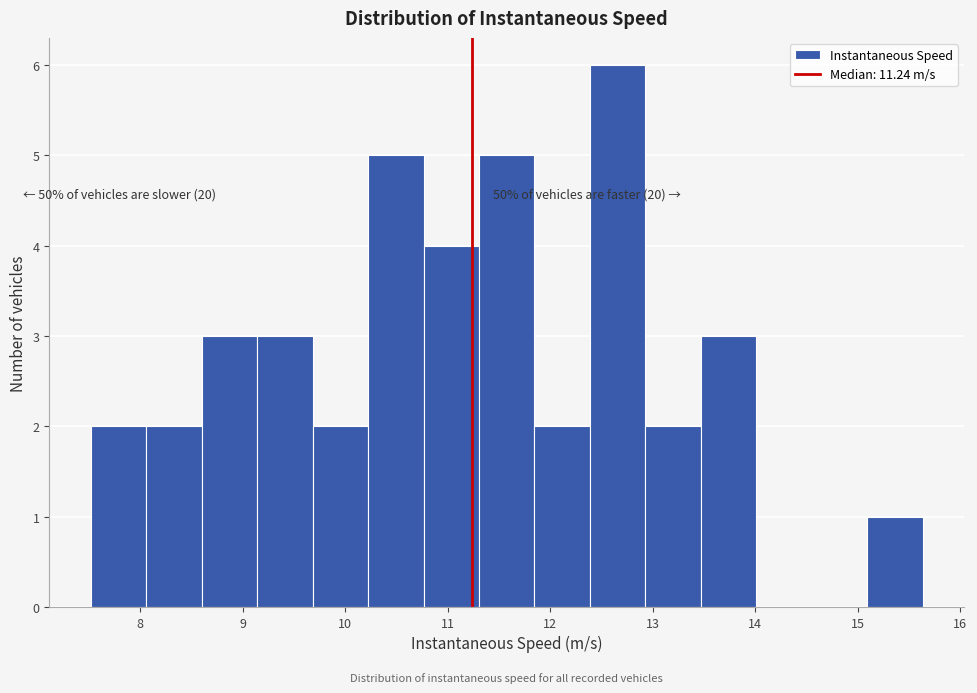

Which range on the x-axis has the tallest bar?

12.4 to 12.9